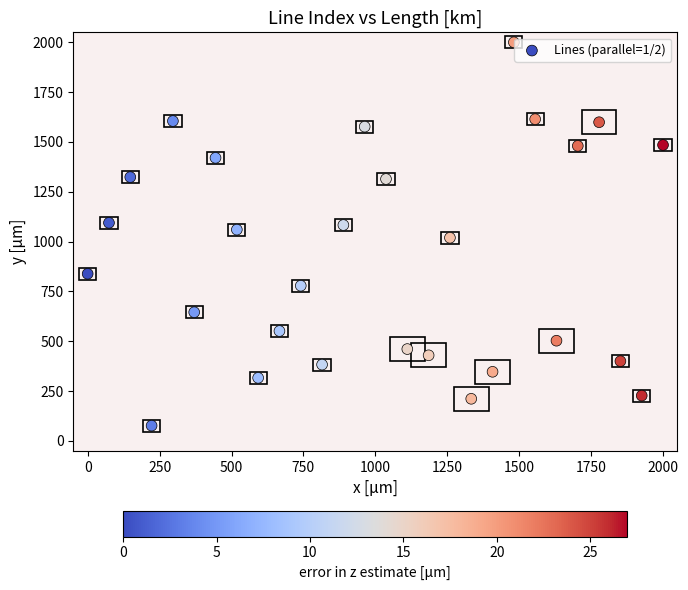

What is the range of X values (max minus min)?

2000.0